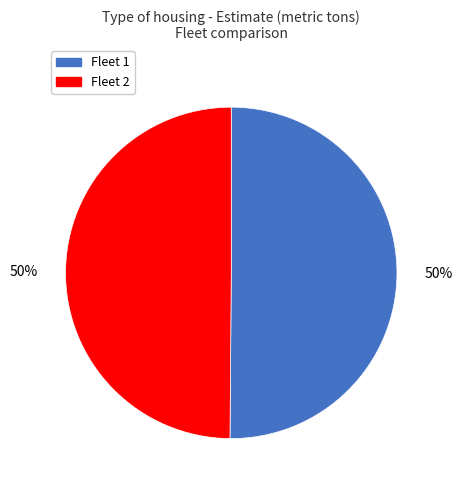

Is it true that Fleet 1 is 42% of the pie?

False